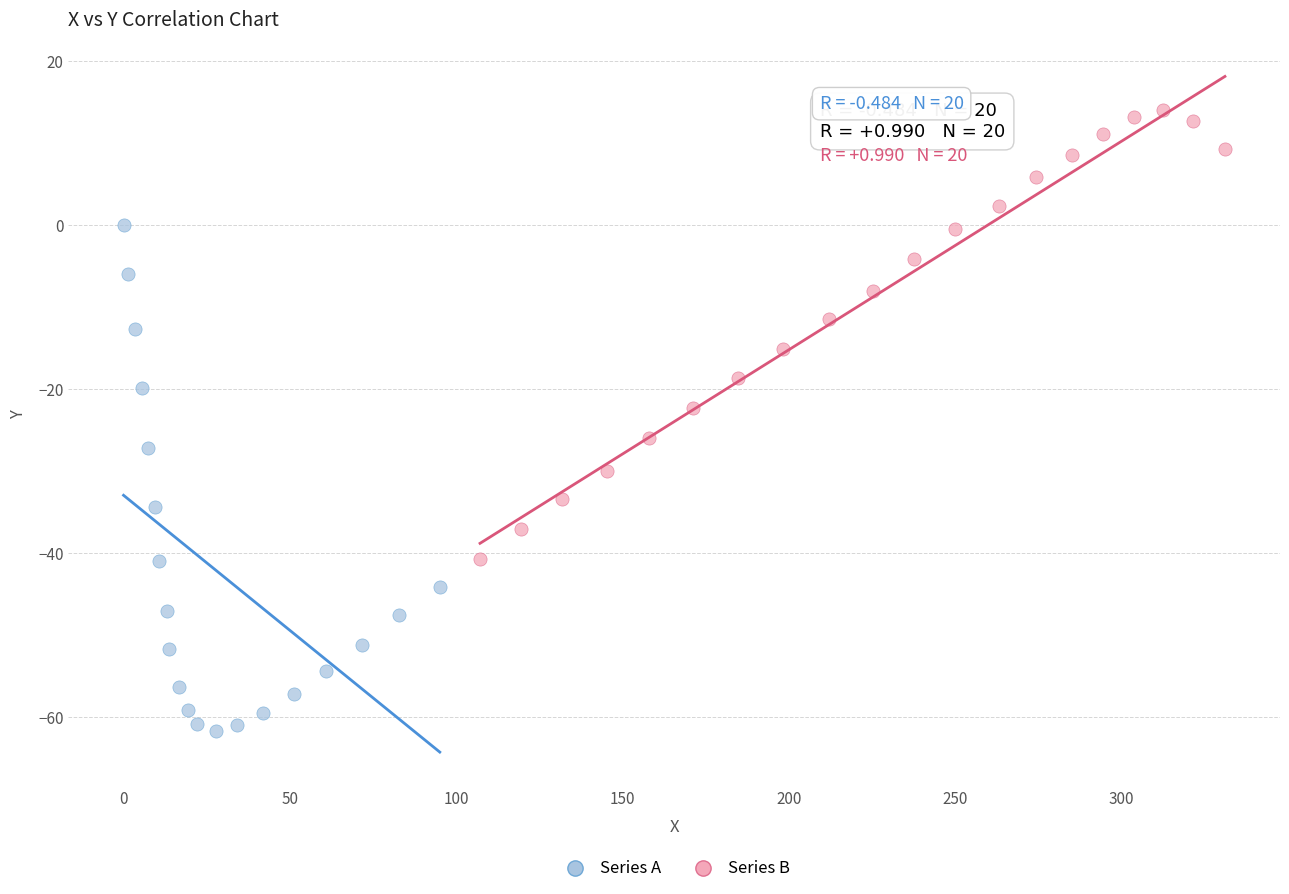

What are all the series names shown in the legend?

Series A, Series B